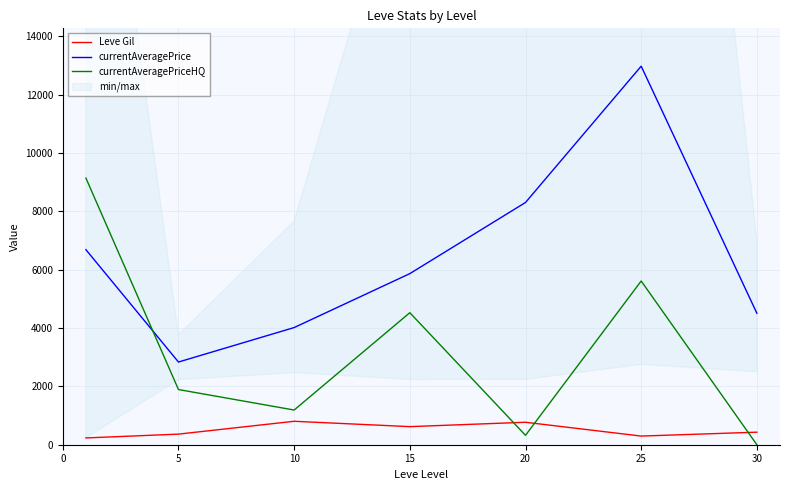

Is it true that Leve Gil equals 482.2 at 25?

False